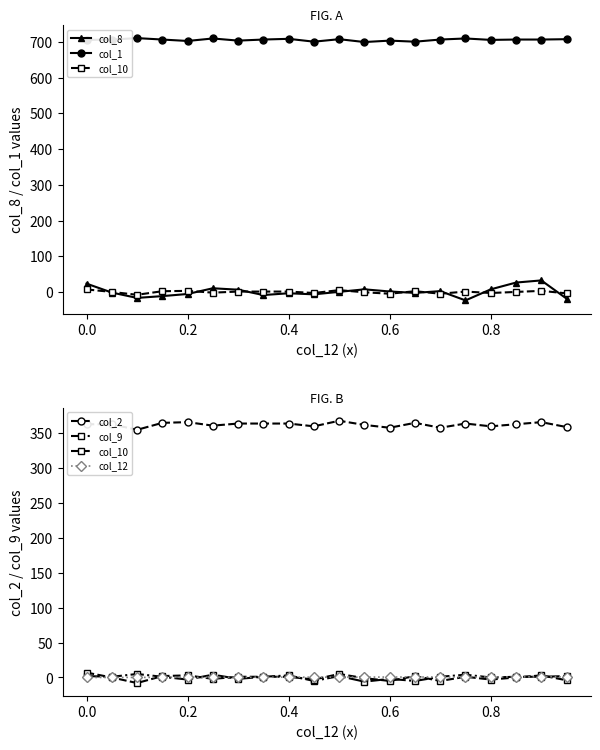

What is the highest value of the col_12 series?

0.9